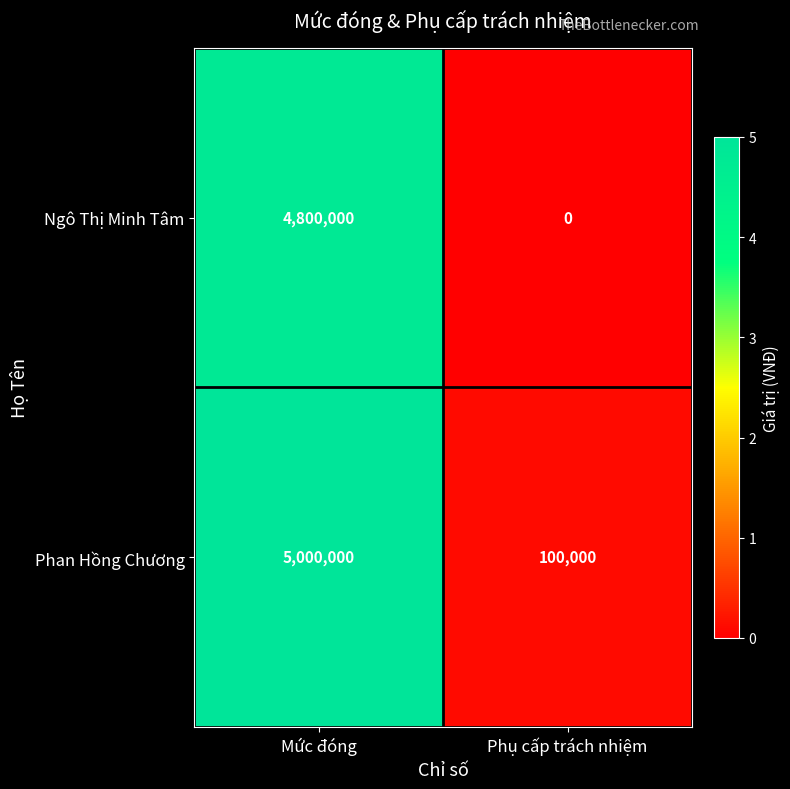

What is the sum of the Phan Hồng Chương values at Phụ cấp trách nhiệm and Mức đóng?

5100000